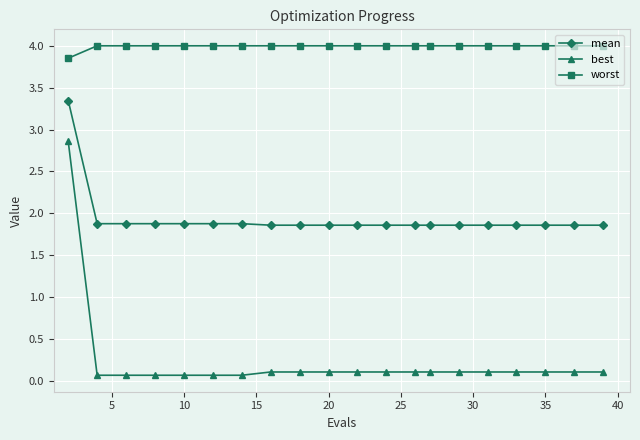

What is the sum of all worst values?

79.9